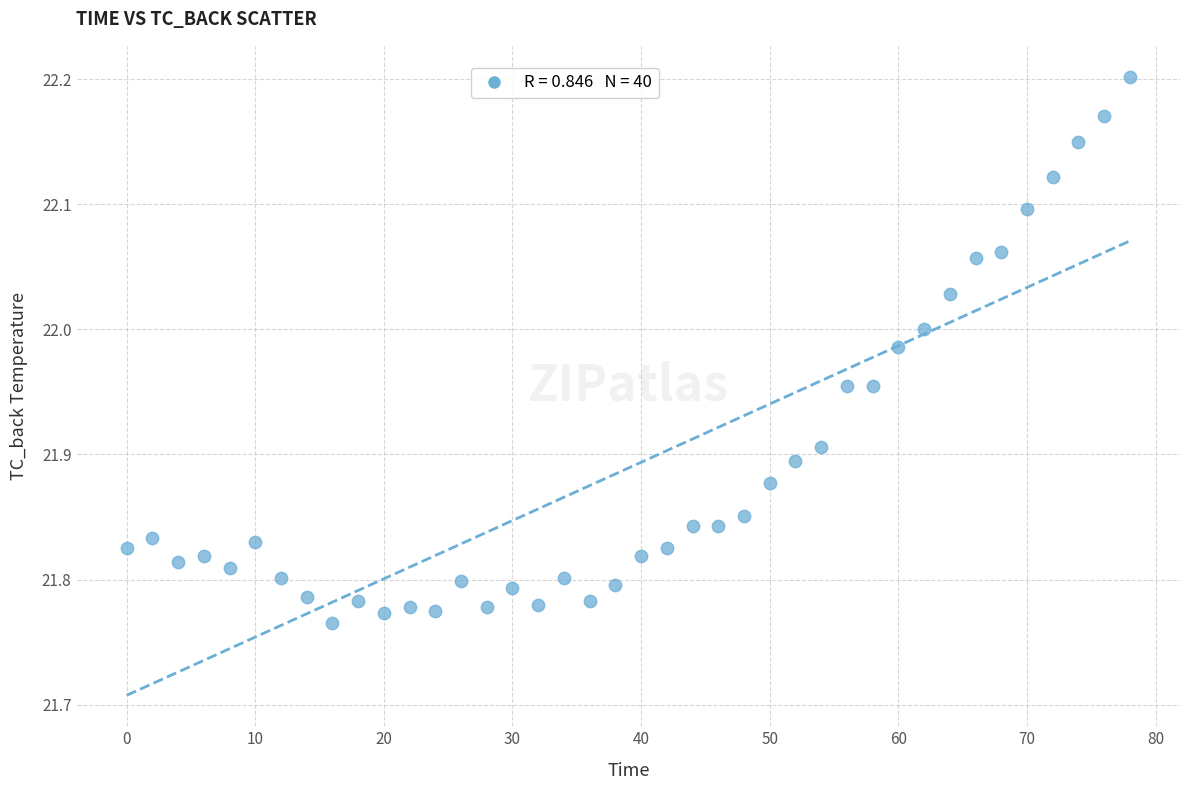

What is the range of X values (max minus min)?

78.0